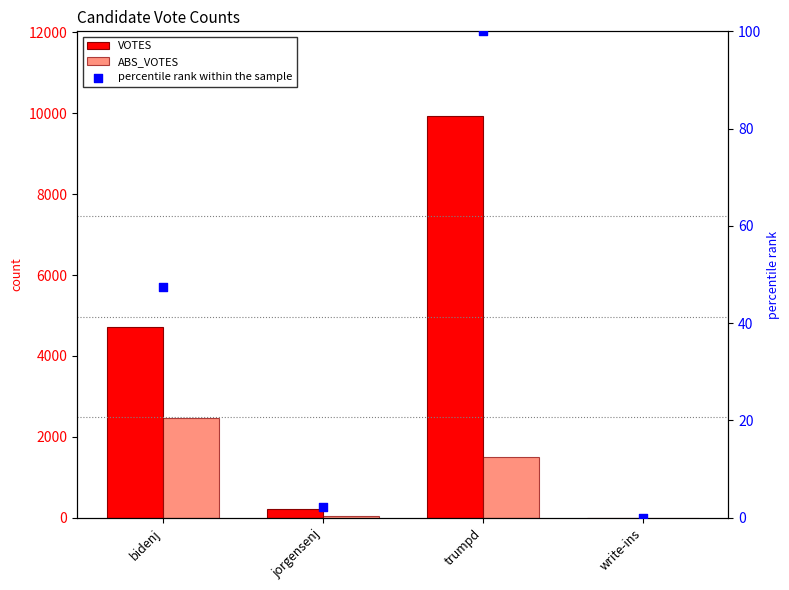

At how many categories does at least one series exceed 9680?

1